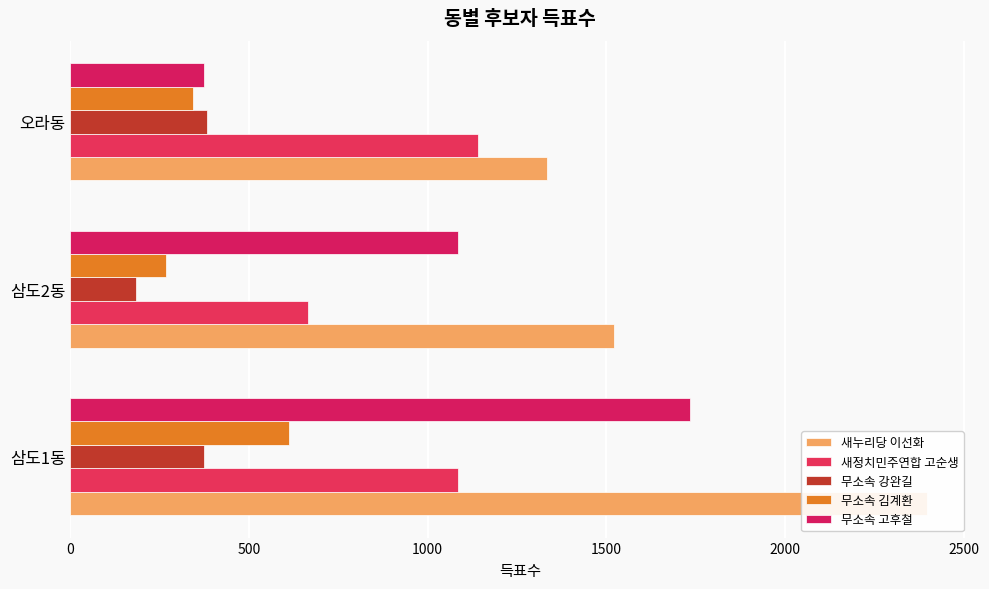

Reading left to right, transcribe all the data shown in this chart.

새누리당 이선화: 2398	1522	1333
새정치민주연합 고순생: 1086	666	1142
무소속 강완길: 373	183	382
무소속 김계환: 612	268	342
무소속 고후철: 1733	1084	373